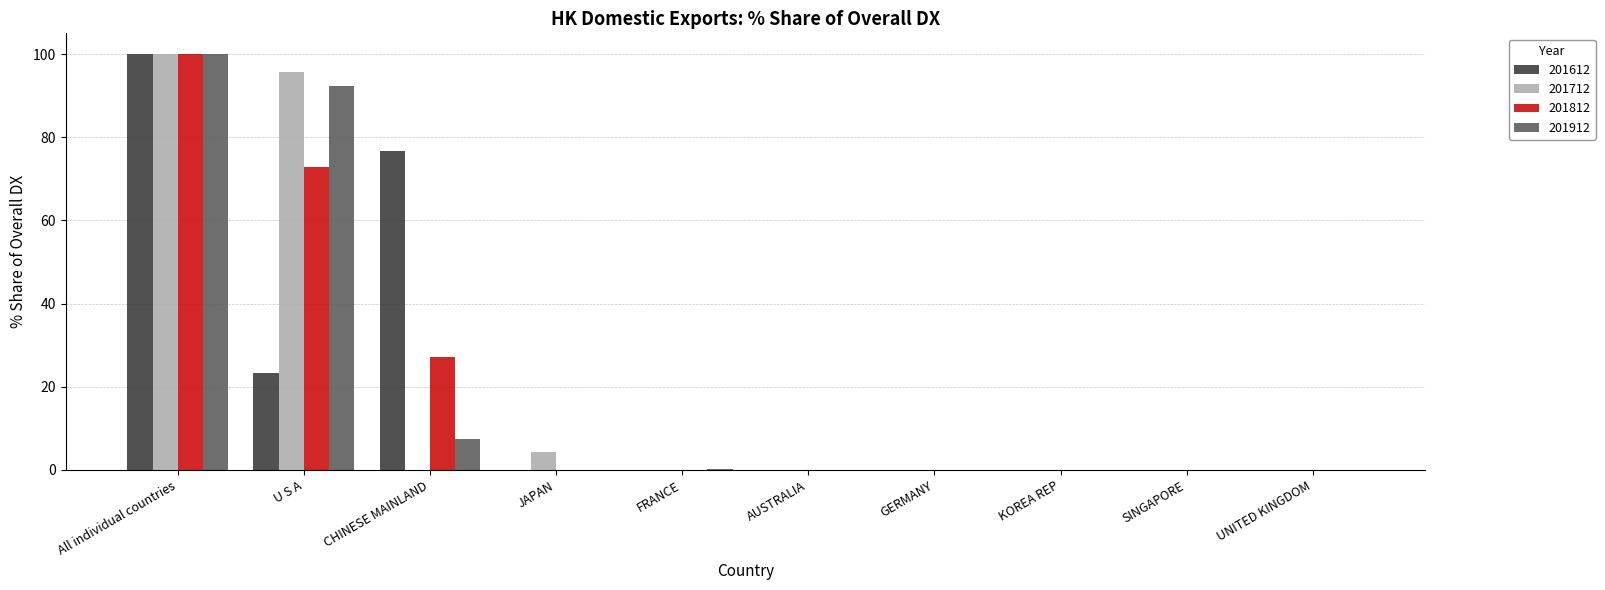

Which category has the highest value in the 201612 series?

All individual countries